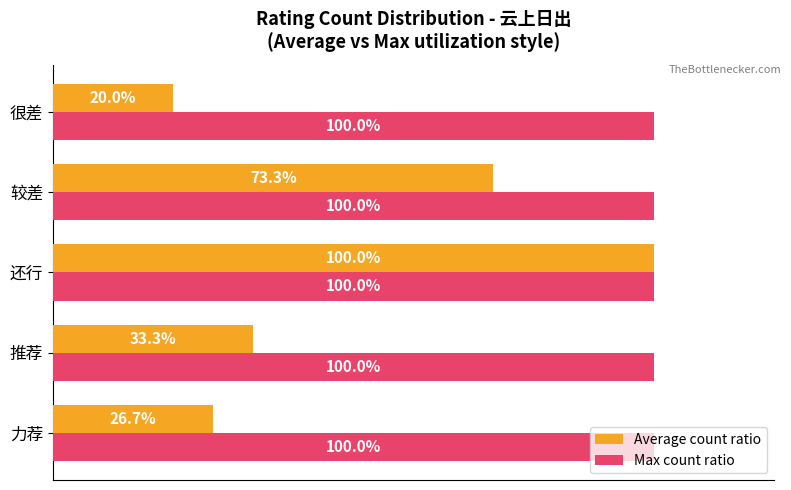

Which category has the lowest value across all series?

很差